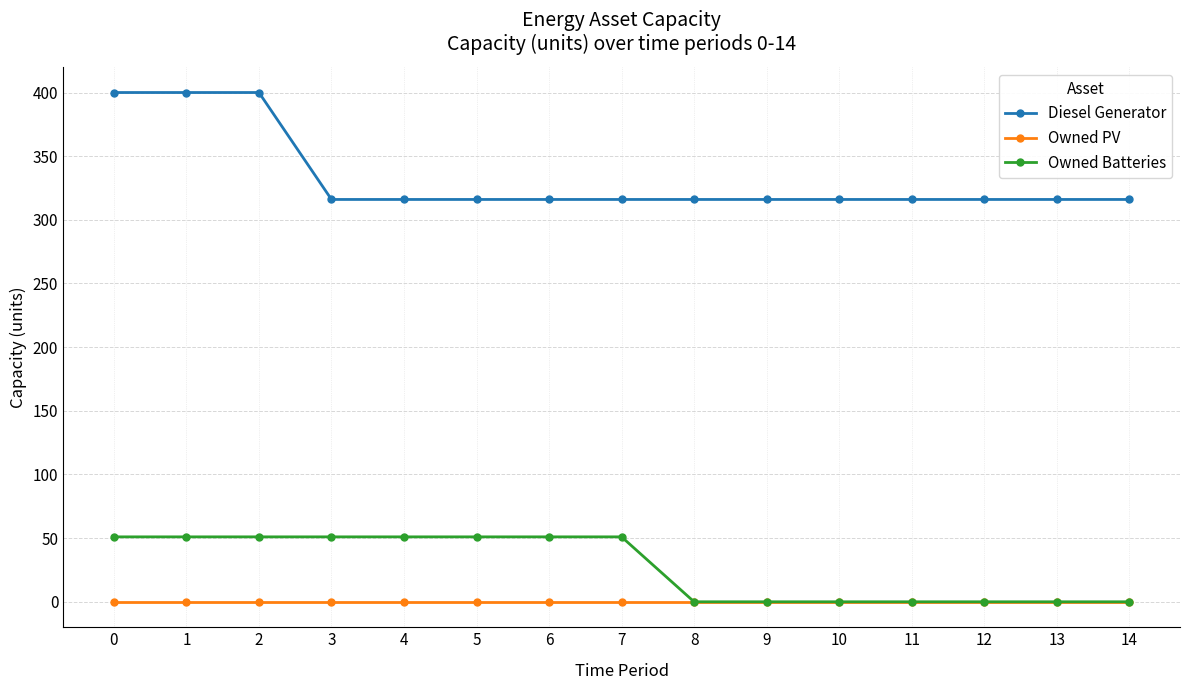

List the series in order of their peak value, highest first.

Diesel Generator, Owned Batteries, Owned PV